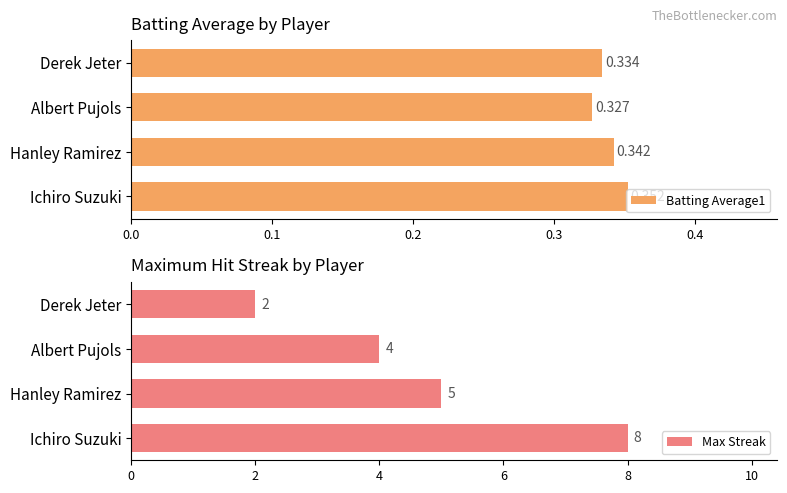

What is the sum of all Batting Average1 values?

1.4